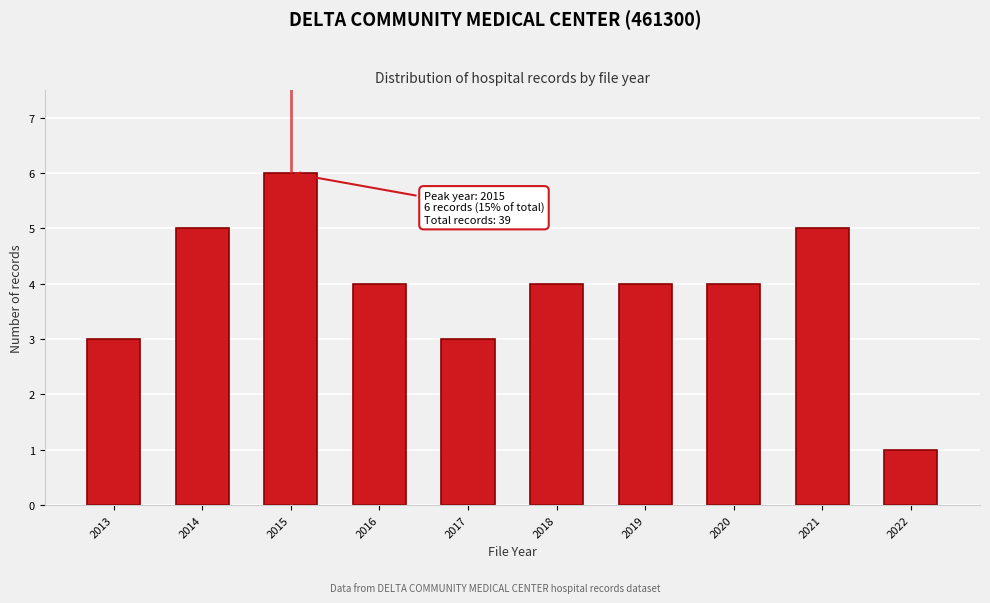

Reading left to right, extract all data points from this chart.

3	5	6	4	3	4	4	4	5	1